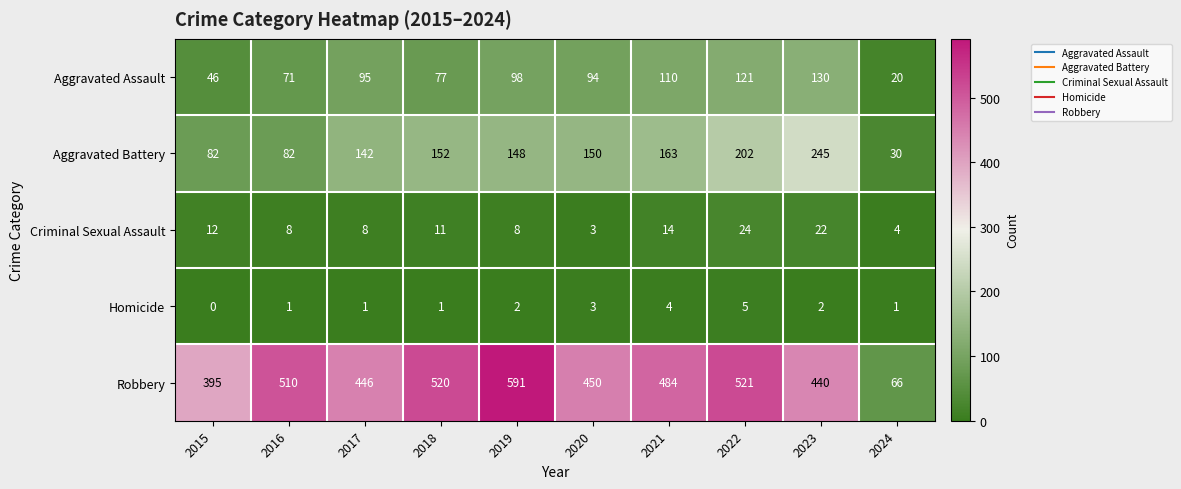

How many data points does each series have?

10